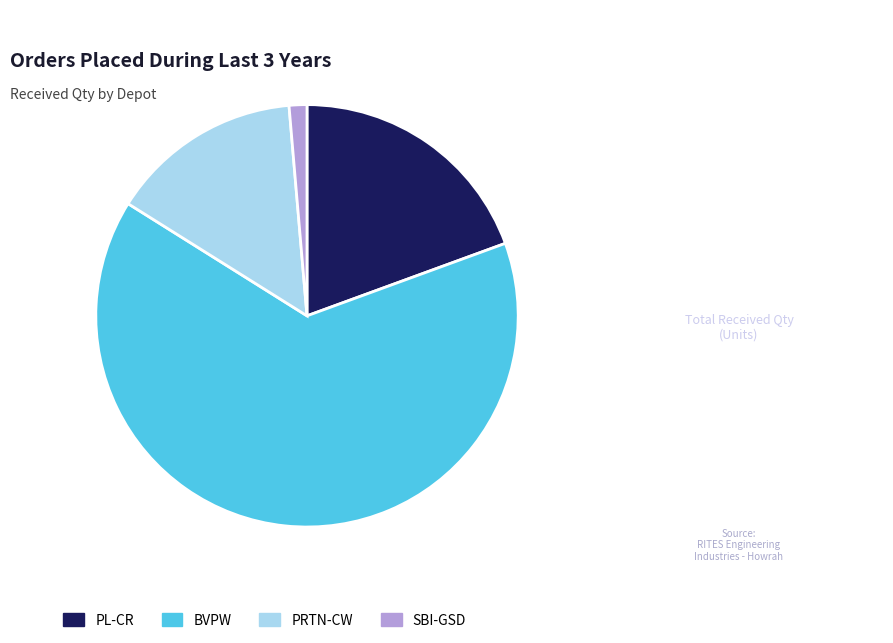

Is it true that PL-CR is 19% of the pie?

True